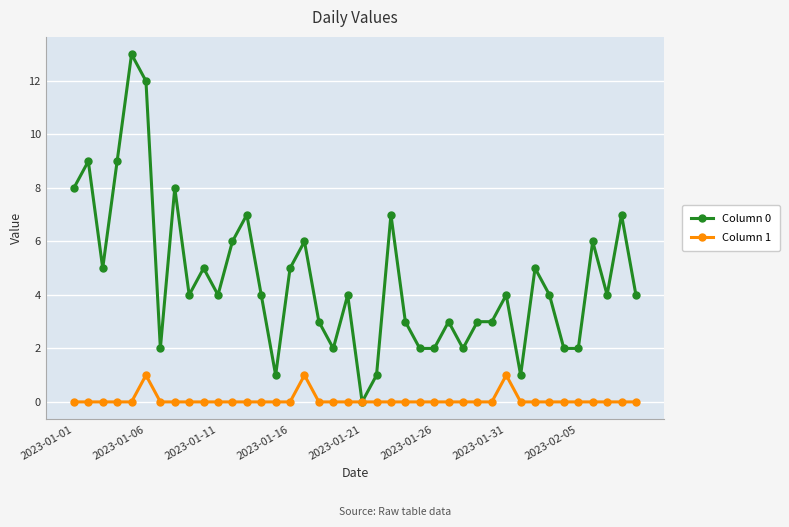

Rank the series by their maximum value, from lowest to highest.

Column 1, Column 0